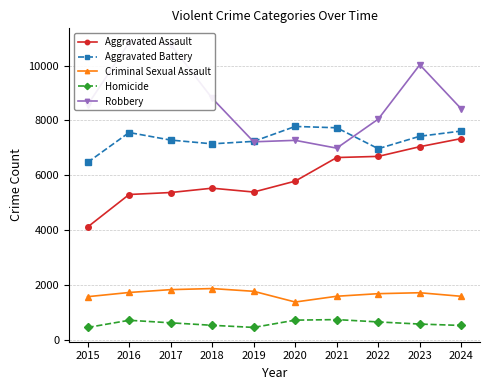

What is the value of the Criminal Sexual Assault point at the 7th from the left?

1600